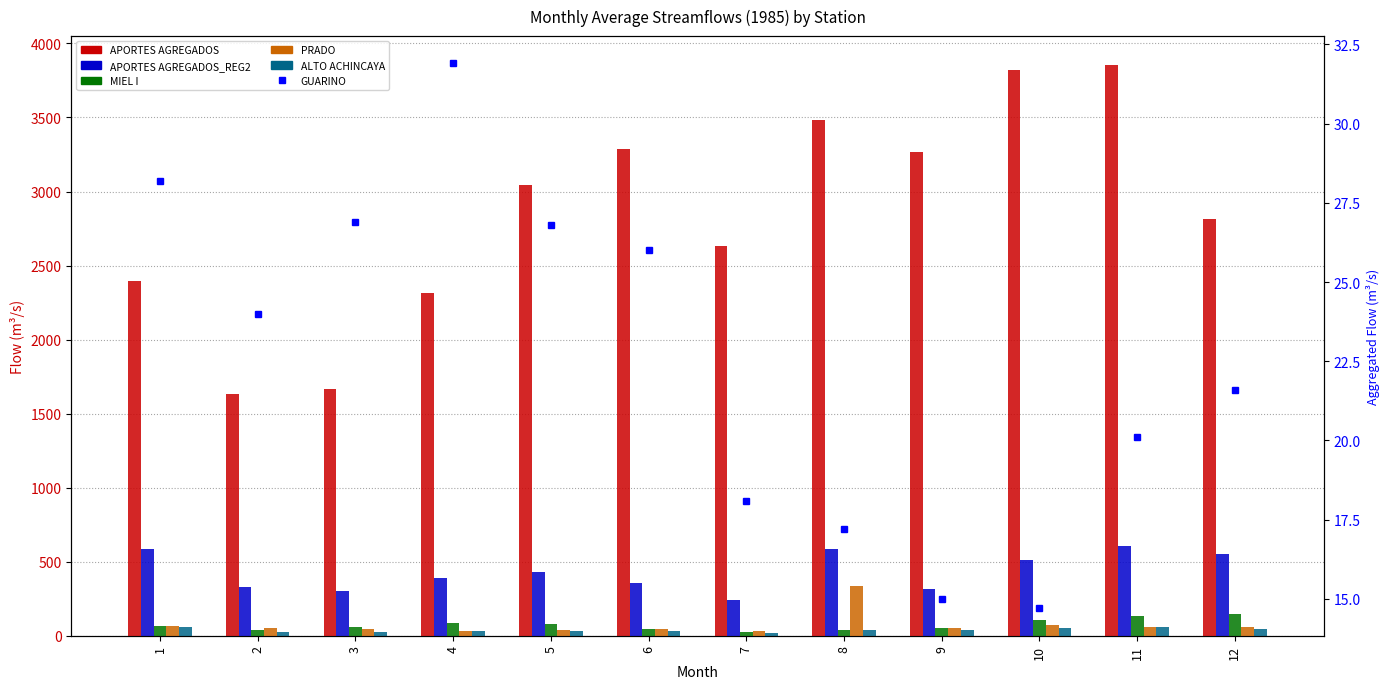

Where does the GUARINO series first go above 24?

1